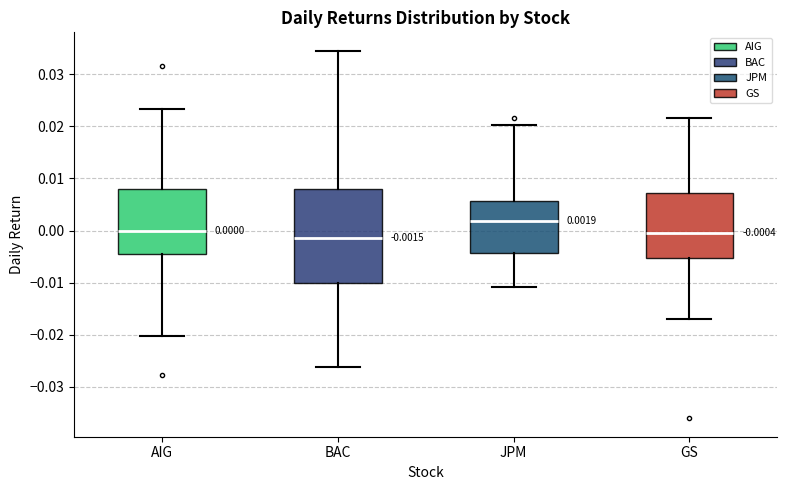

Which box has the highest median line?

JPM